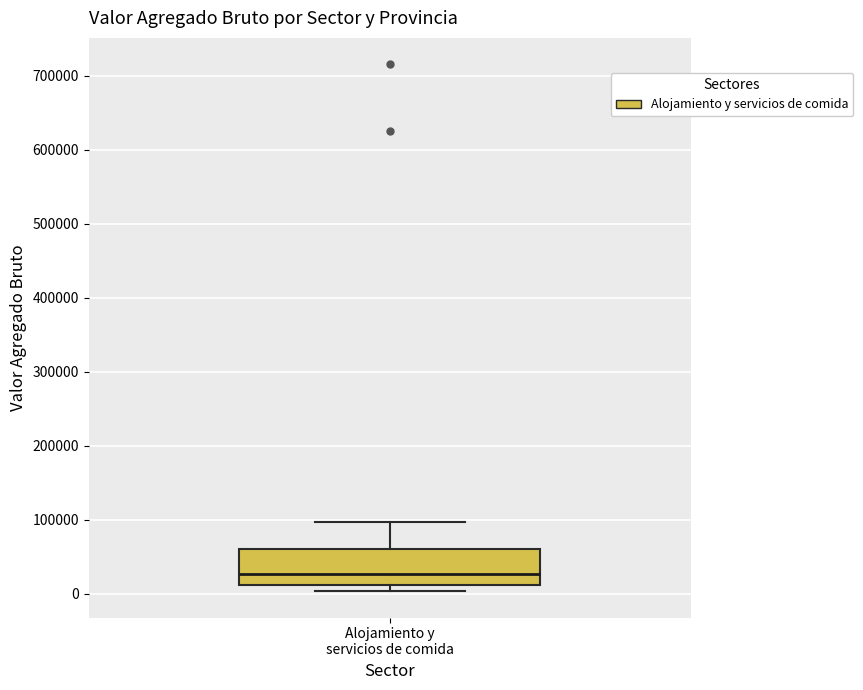

Transcribe this box plot: give where the median line is, the range the box spans, and where the two whiskers end, as read against the y-axis. The values are not printed on the chart, so give them approximately, as read against the axis.

median 30000, box 10000 to 60000, whiskers 0 to 100000